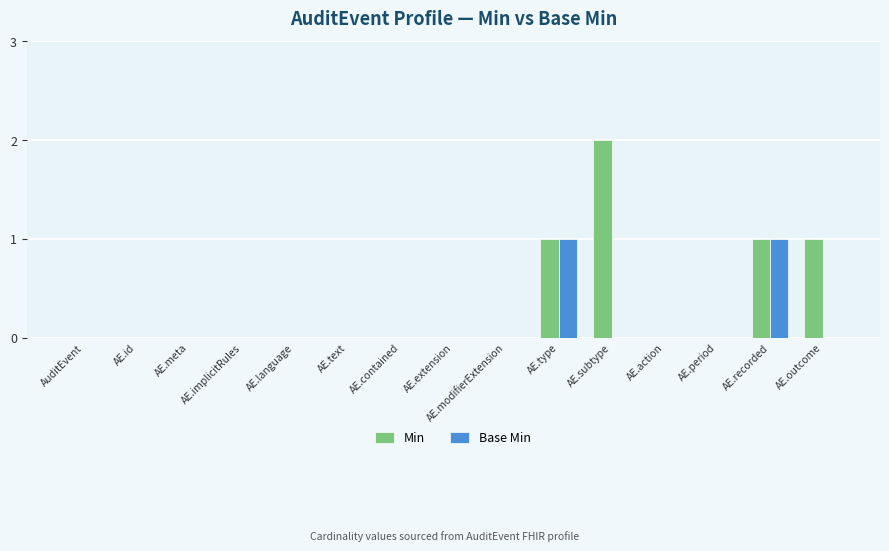

Which series has the largest total across all categories?

Min